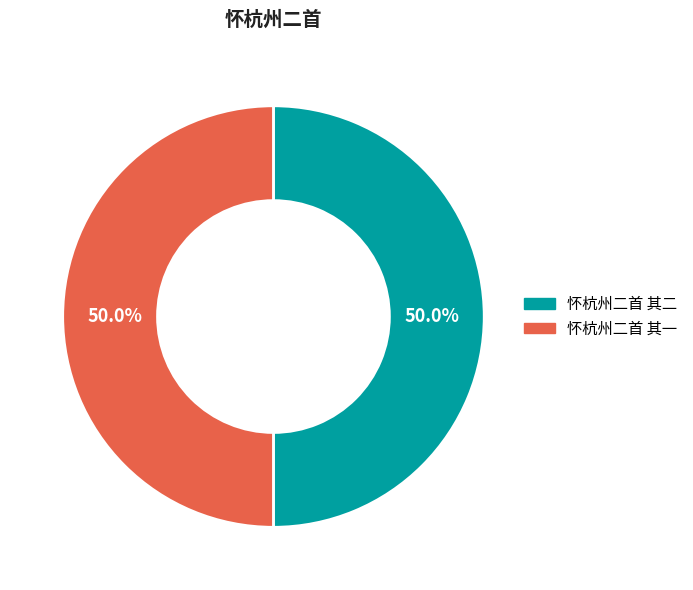

Combined, what portion of the pie is 怀杭州二首 其一 and 怀杭州二首 其二?

100.0%